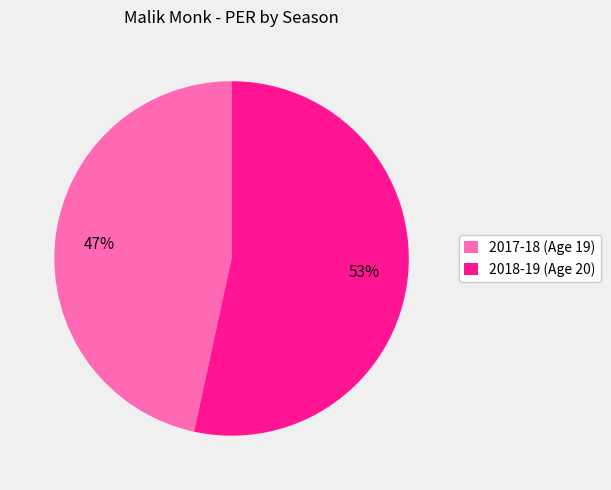

To the nearest percent, what portion does 2018-19 (Age 20) represent?

53%